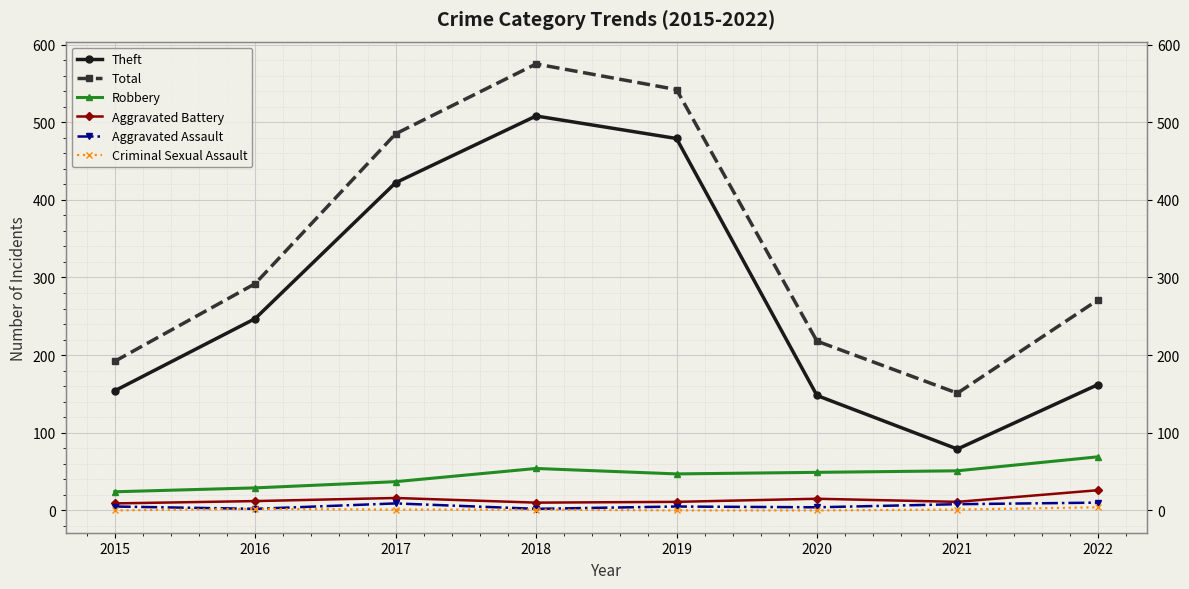

What is the difference between the Theft values at 2016 and 2019?

232